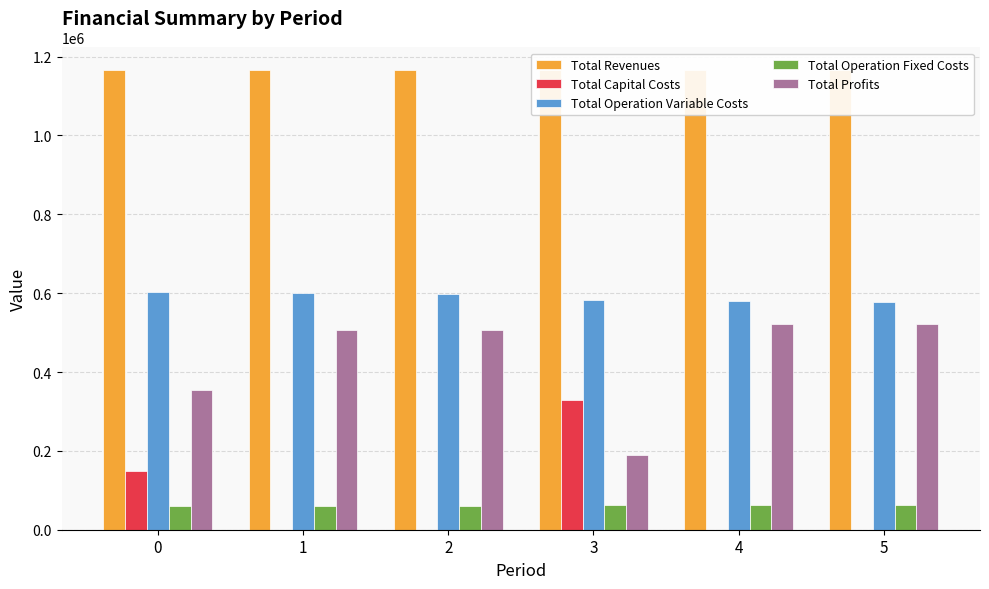

Does the chart contain any negative values?

No